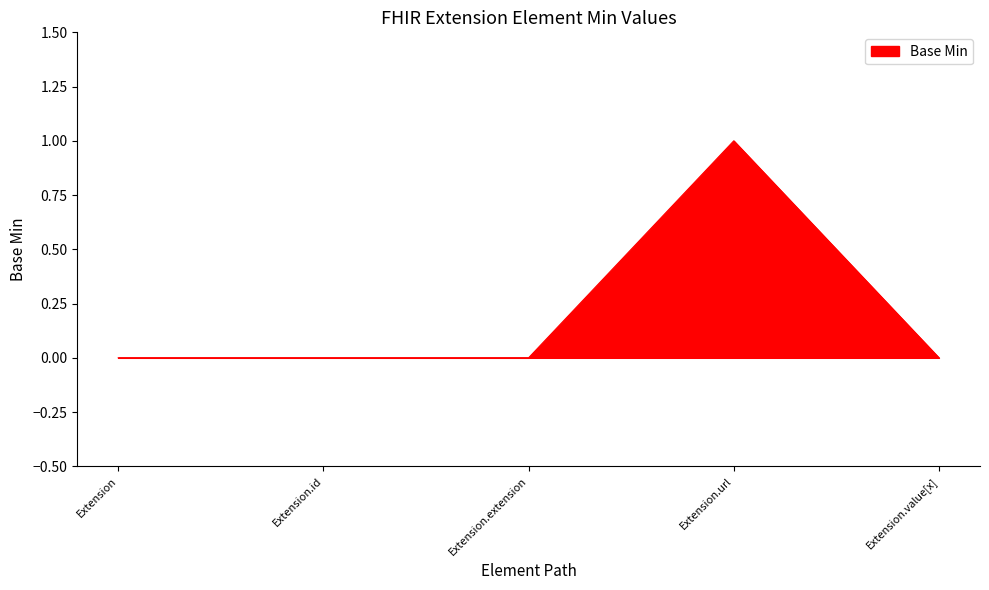

Does the chart have visible grid lines?

No